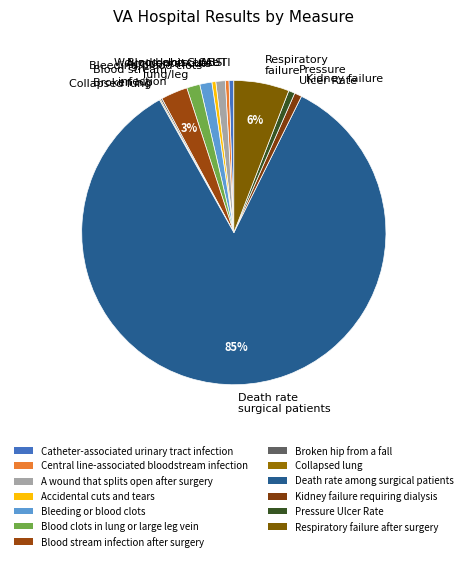

The Pressure Ulcer Rate slice represents 1% of the pie. True or false?

True